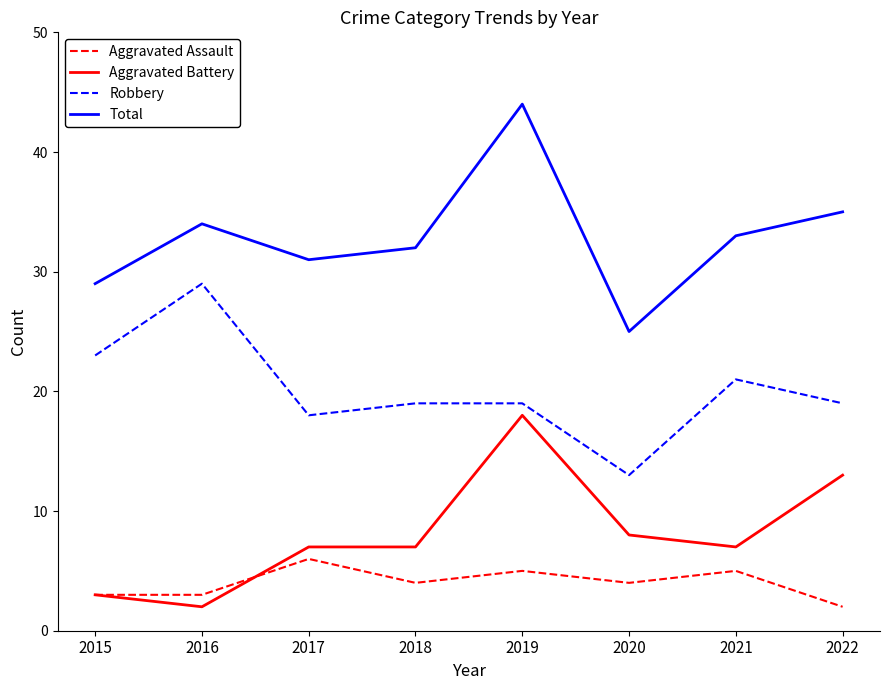

What is the approximate value of Total at 2022, to the nearest 10?

40